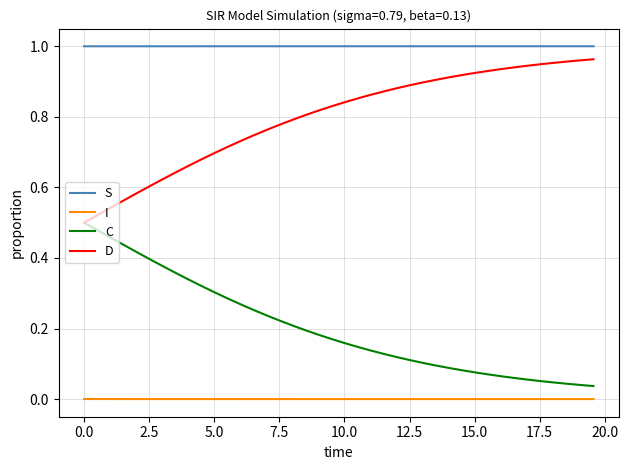

List the series in order of their overall mean, lowest first.

I, C, D, S